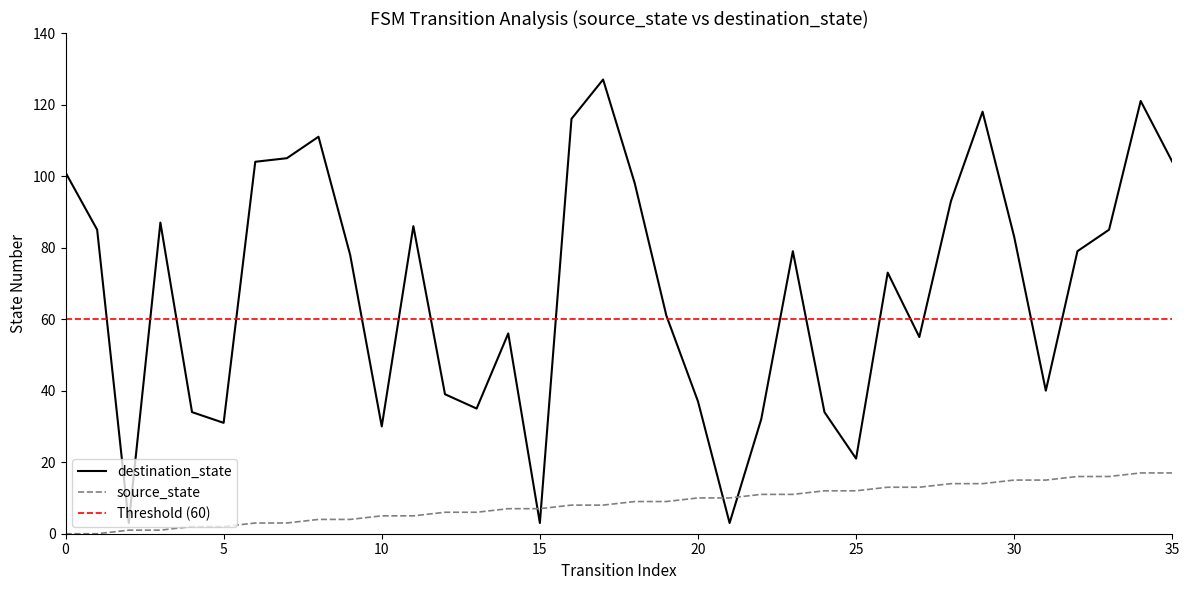

What is the difference between the second highest and minimum values in the source_state series?

17